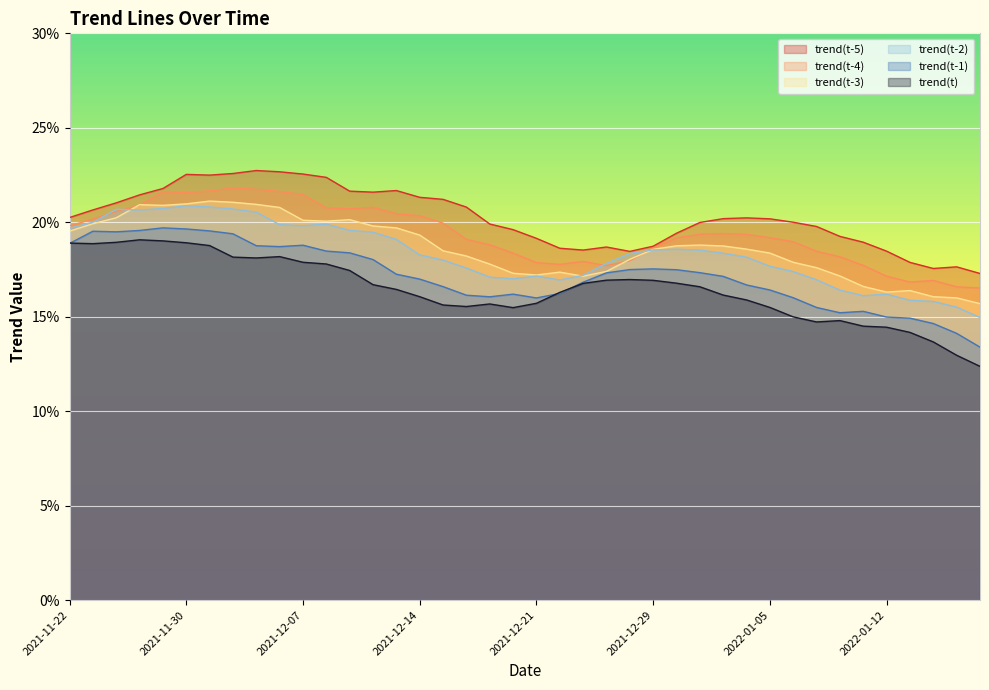

Between which two adjacent categories do trend(t-3) and trend(t-2) first intersect?

2021-11-24 and 2021-11-26